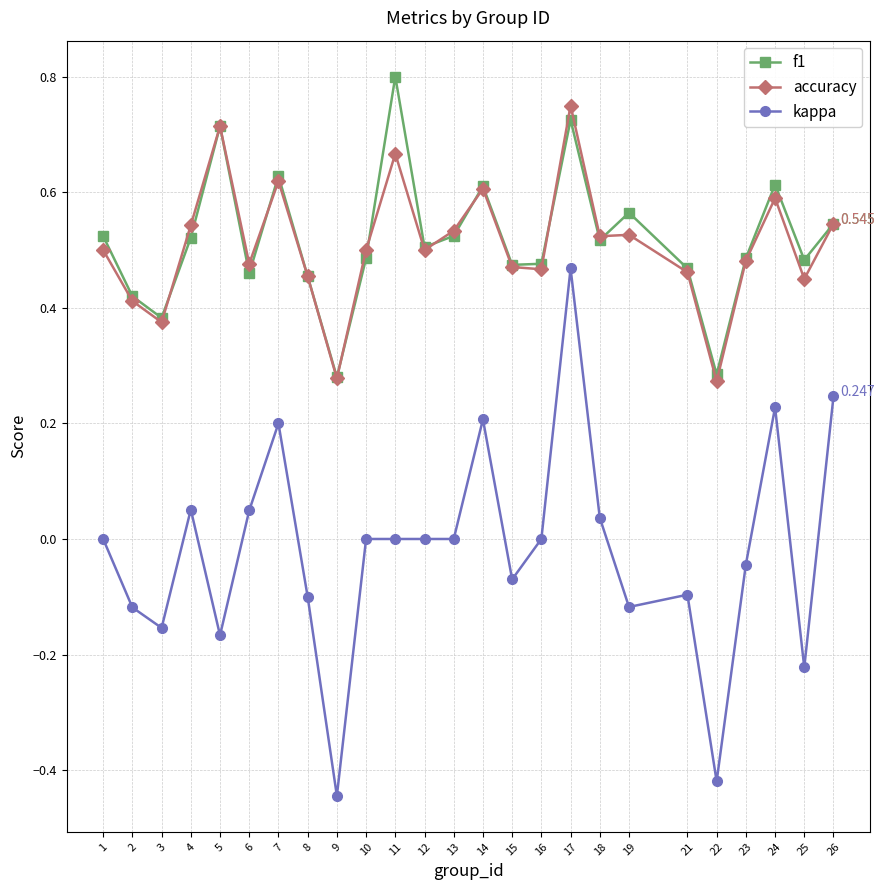

True or false: kappa and accuracy cross at least once.

False